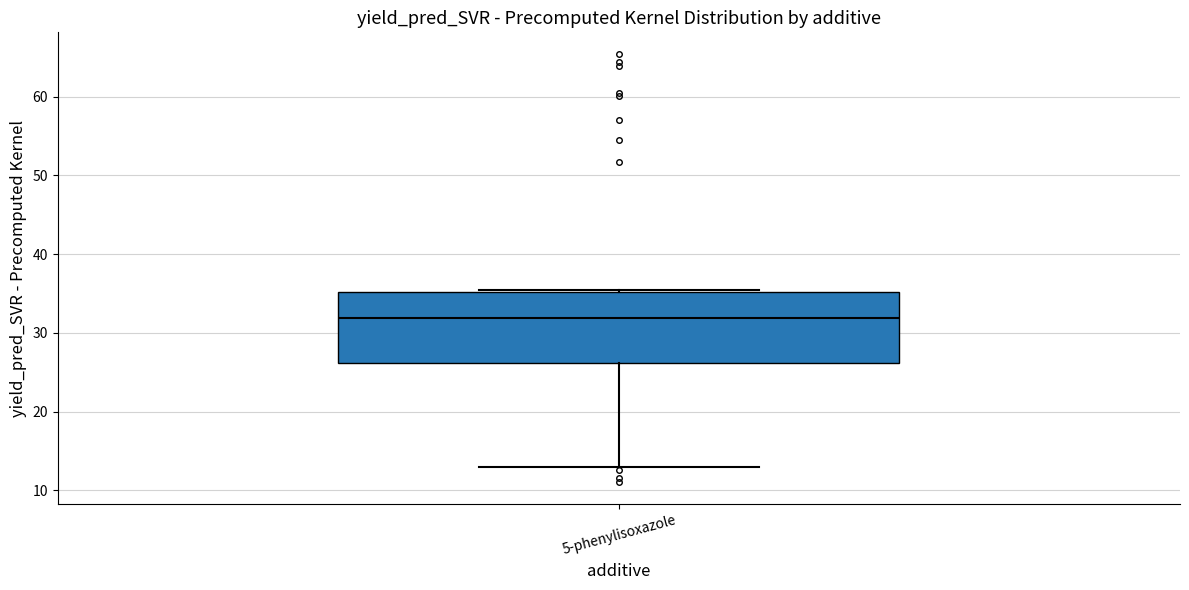

Transcribe this box plot: give where the median line is, the range the box spans, and where the two whiskers end, as read against the y-axis. The values are not printed on the chart, so give them approximately, as read against the axis.

median 32, box 26 to 35, whiskers 13 to 35